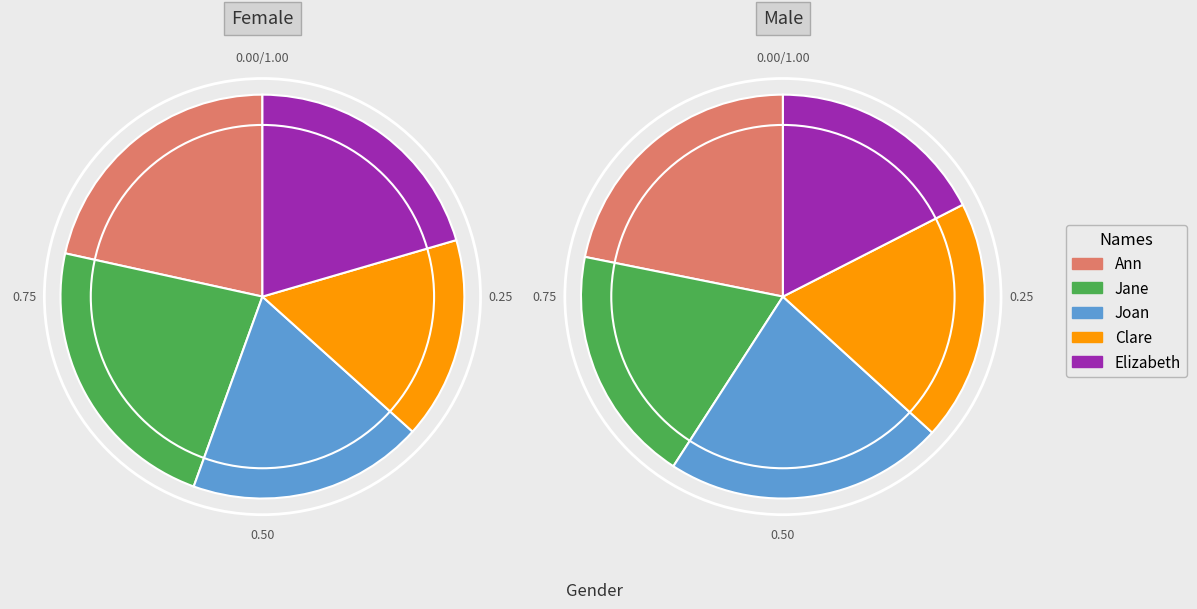

Does 3 represent more than half of the total?

No